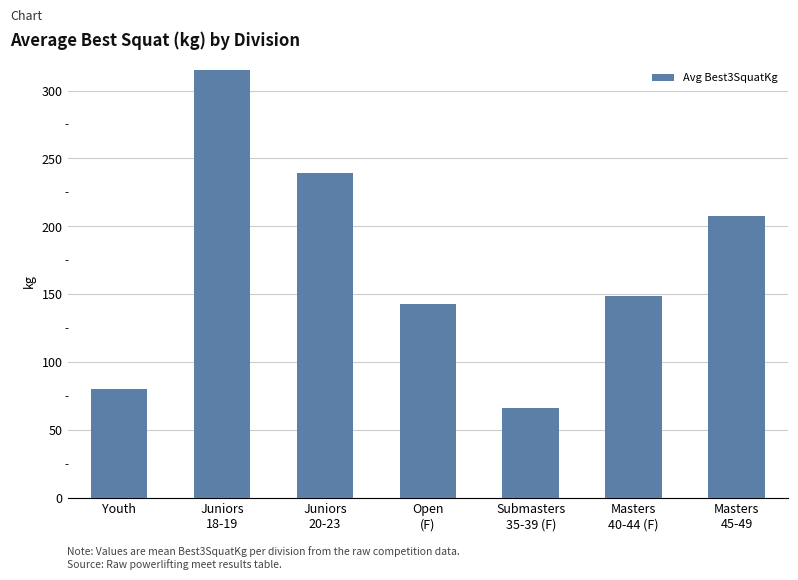

What is the sum of the values at Juniors
18-19 and Masters
40-44 (F)?

464.0